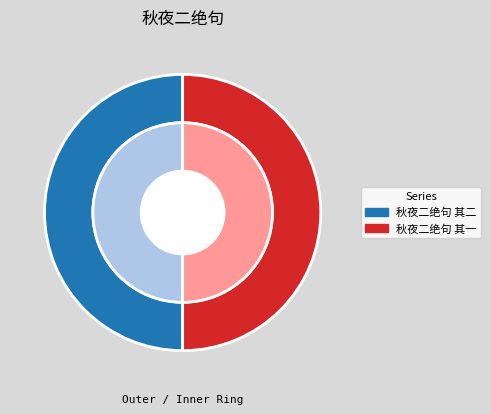

How many segments does this pie chart have?

2